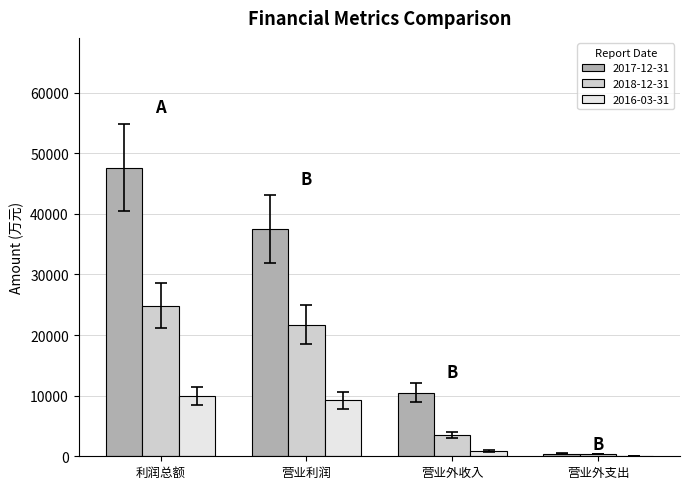

What are all the series names shown in the legend?

2017-12-31, 2018-12-31, 2016-03-31